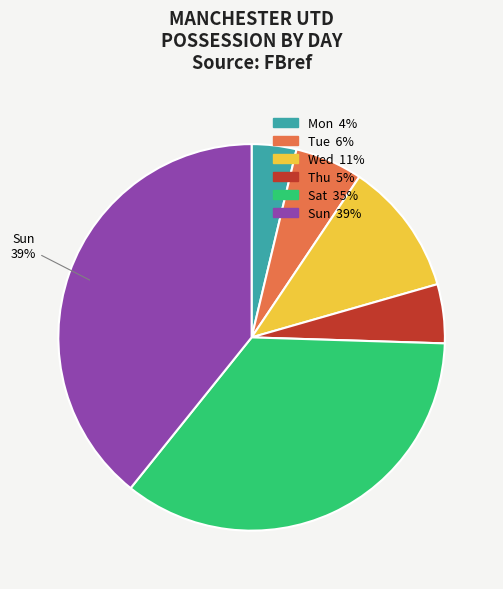

To the nearest percent, what is the average slice percentage?

17%